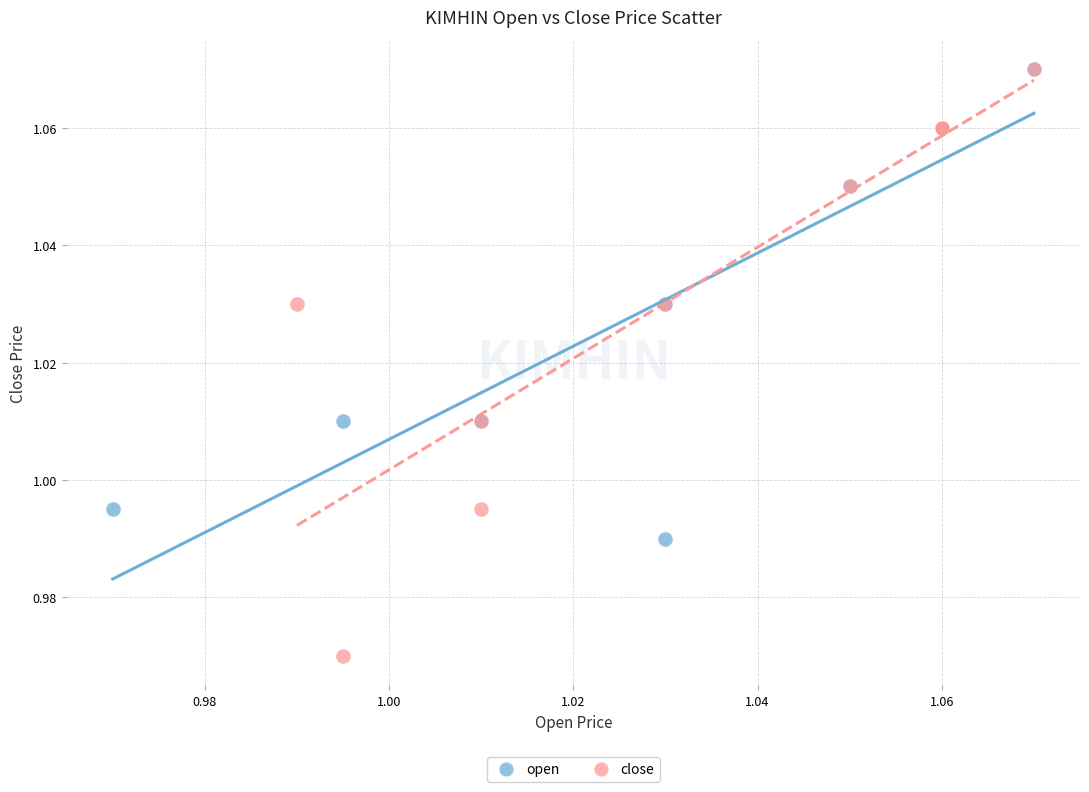

Which series has the widest spread of Y values?

close